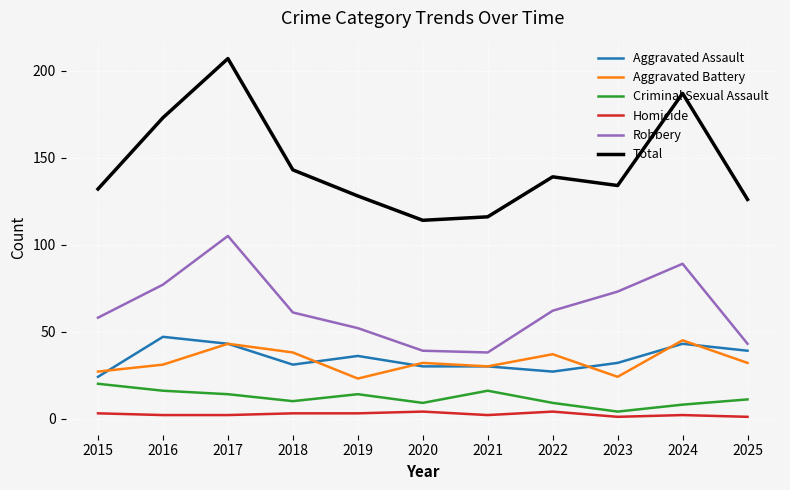

At which category is the sum across all series the highest?

2017